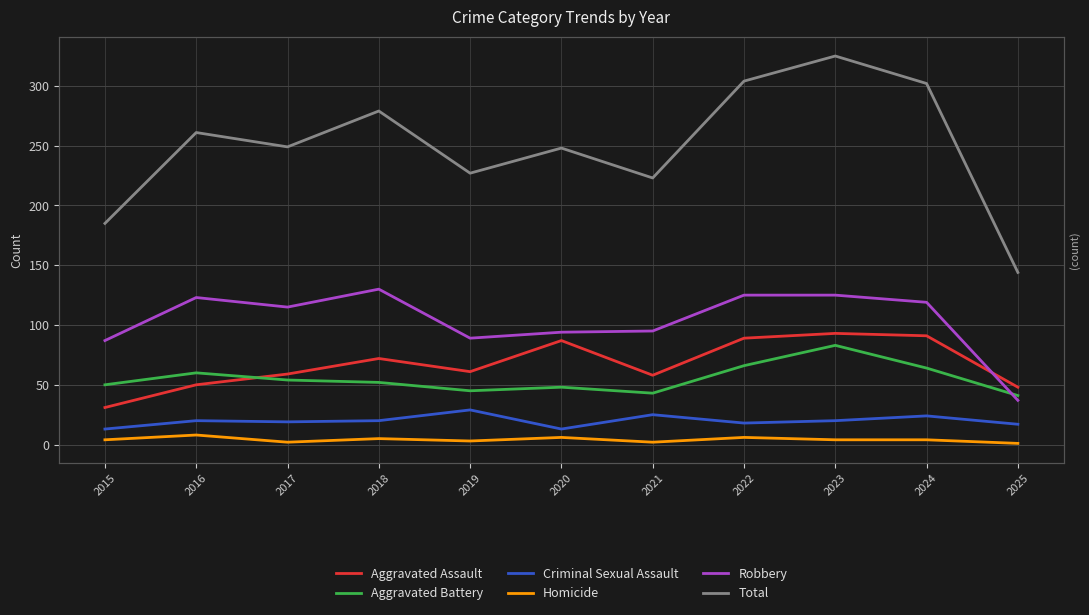

Reading left to right, list all the values displayed in this chart.

Aggravated Assault: 2015=31	2016=50	2017=59	2018=72	2019=61	2020=87	2021=58	2022=89	2023=93	2024=91	2025=48
Aggravated Battery: 2015=50	2016=60	2017=54	2018=52	2019=45	2020=48	2021=43	2022=66	2023=83	2024=64	2025=41
Criminal Sexual Assault: 2015=13	2016=20	2017=19	2018=20	2019=29	2020=13	2021=25	2022=18	2023=20	2024=24	2025=17
Homicide: 2015=4	2016=8	2017=2	2018=5	2019=3	2020=6	2021=2	2022=6	2023=4	2024=4	2025=1
Robbery: 2015=87	2016=123	2017=115	2018=130	2019=89	2020=94	2021=95	2022=125	2023=125	2024=119	2025=37
Total: 2015=185	2016=261	2017=249	2018=279	2019=227	2020=248	2021=223	2022=304	2023=325	2024=302	2025=144